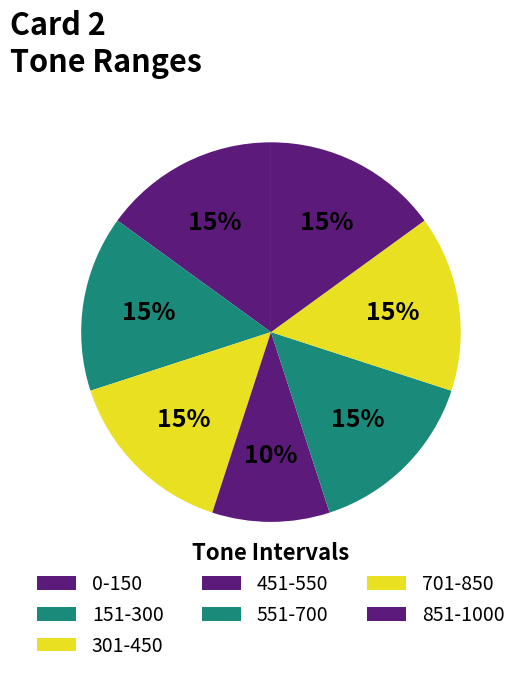

Rank the categories by value from lowest to highest.

451-550, 0-150, 151-300, 301-450, 551-700, 701-850, 851-1000